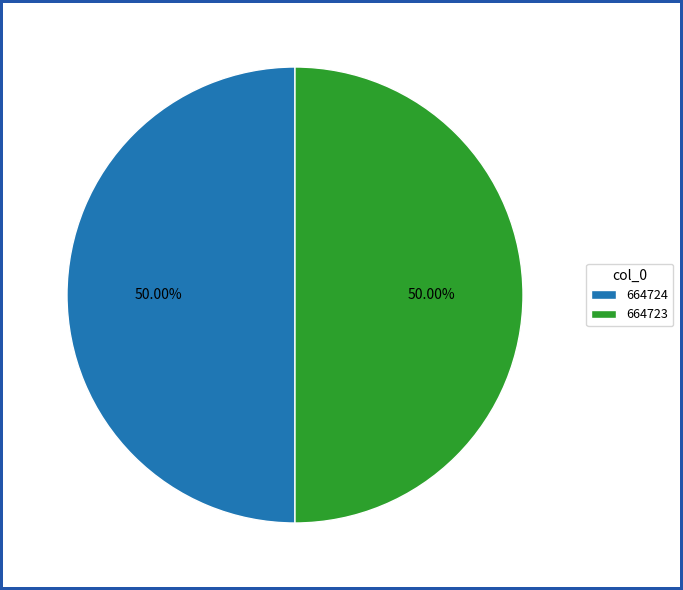

How many segments does this pie chart have?

2